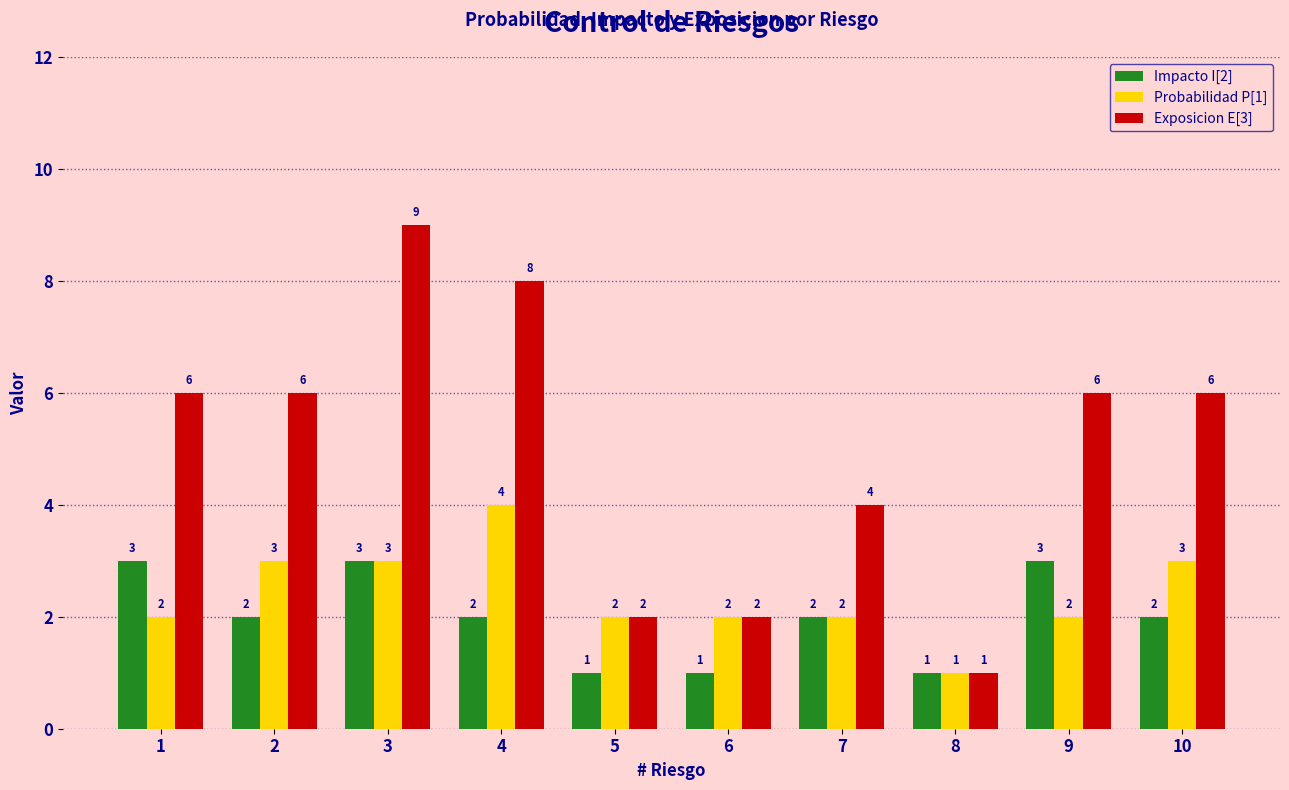

What are all the series names shown in the legend?

Impacto I[2], Probabilidad P[1], Exposicion E[3]